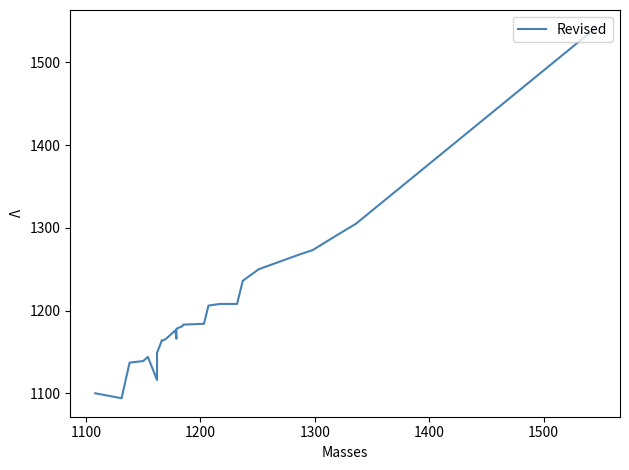

Count the number of data series in this chart.

1